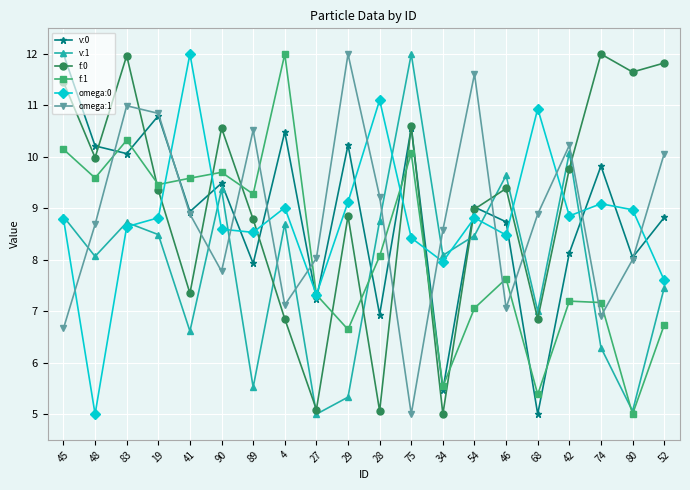

What is the label of the 15th point from the left?

46